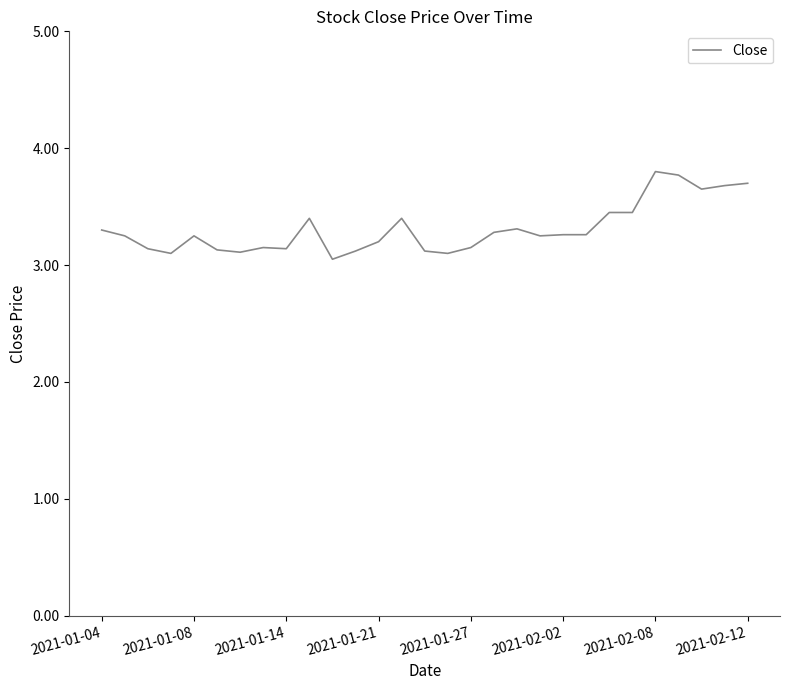

What is the greatest value displayed?

3.8